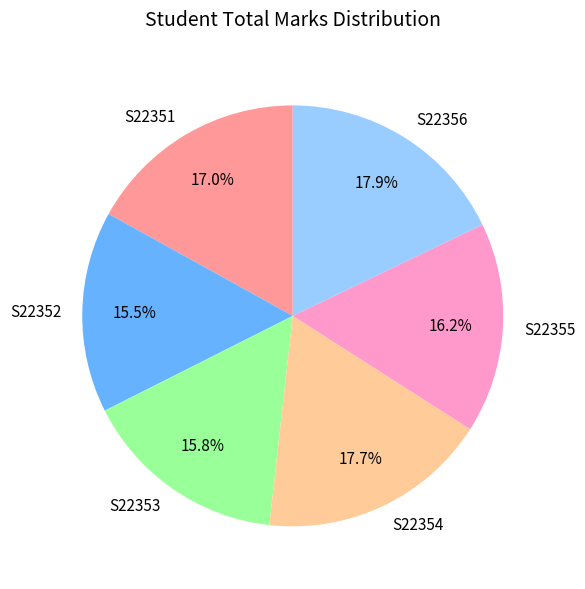

Does S22354 represent more than half of the total?

No